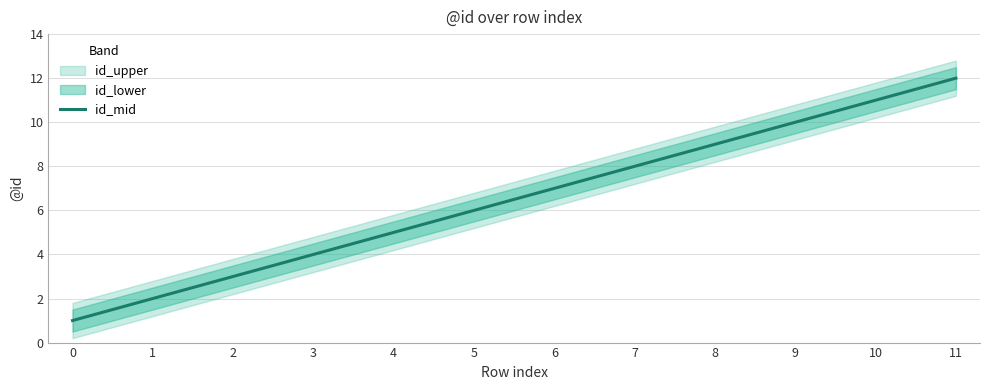

Reading right to left, list all the values displayed in this chart.

11=12	10=11	9=10	8=9	7=8	6=7	5=6	4=5	3=4	2=3	1=2	0=1